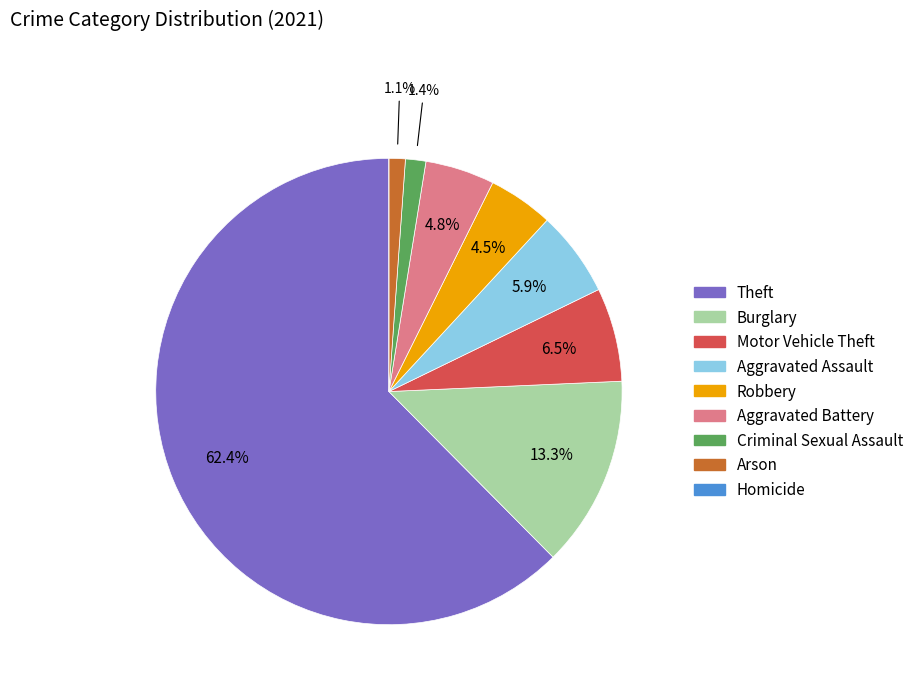

To the nearest percent, what portion does Arson represent?

1%